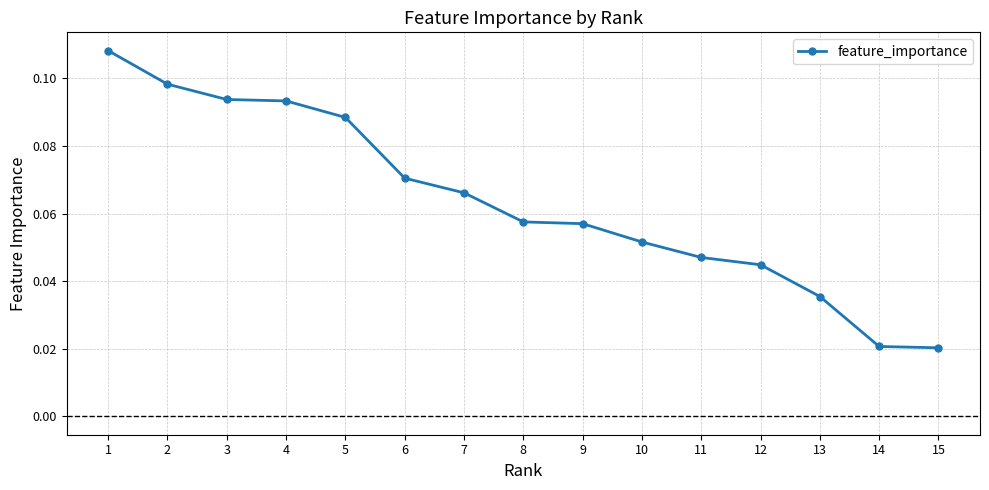

Between 6 and 3, which is larger?

3